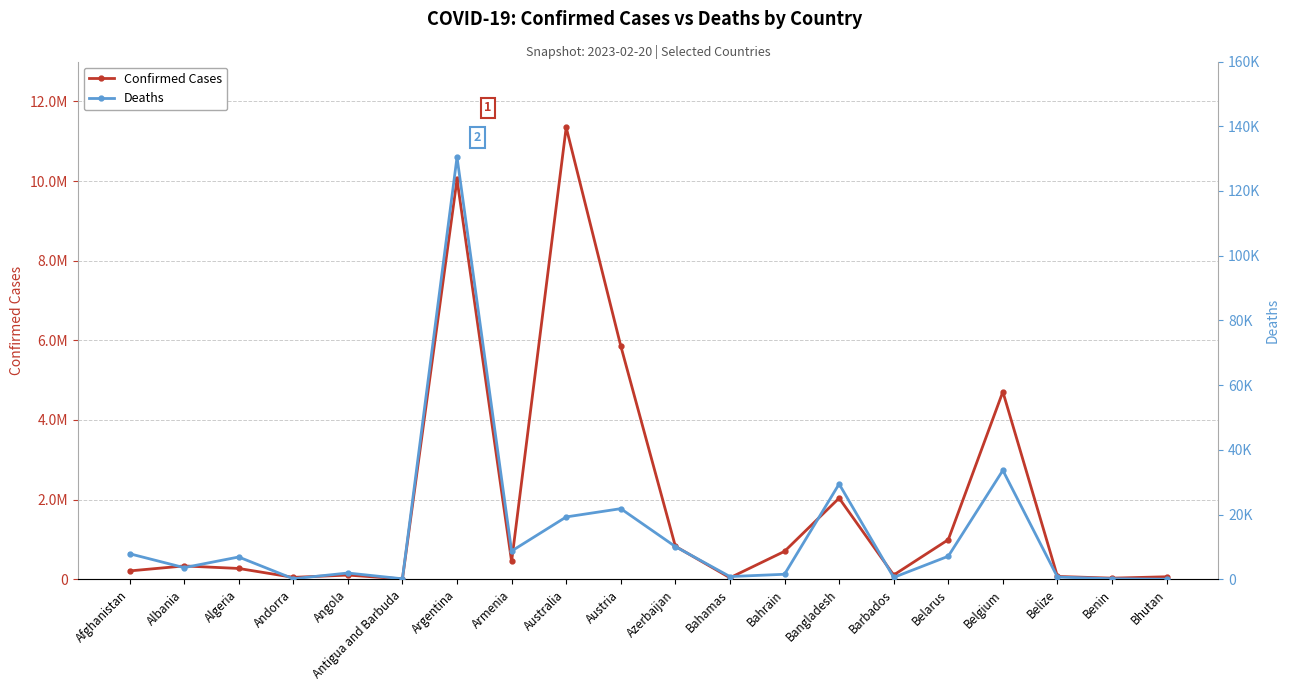

True or false: Deaths and Confirmed Cases cross at least once.

False